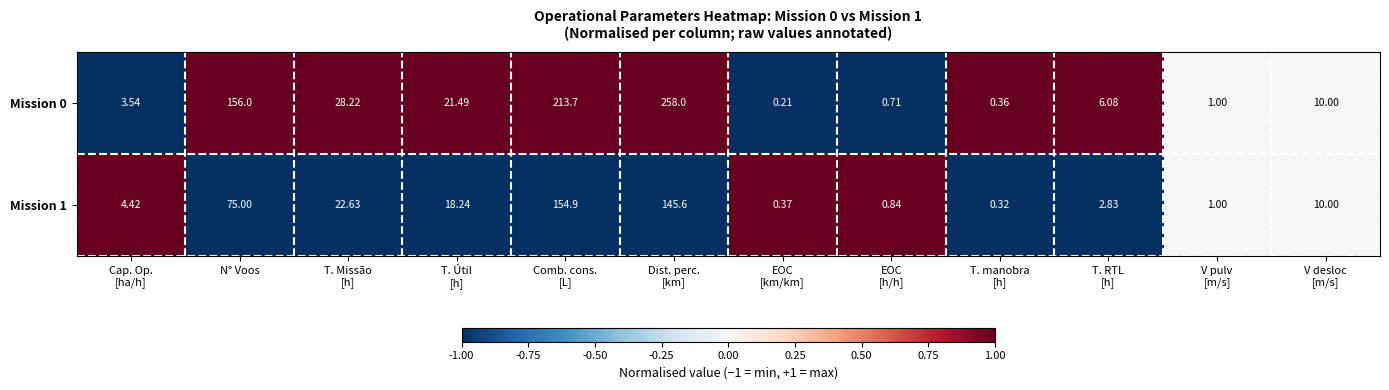

Between N° Voos and T. Útil
[h], which series saw the biggest shift?

Mission 0